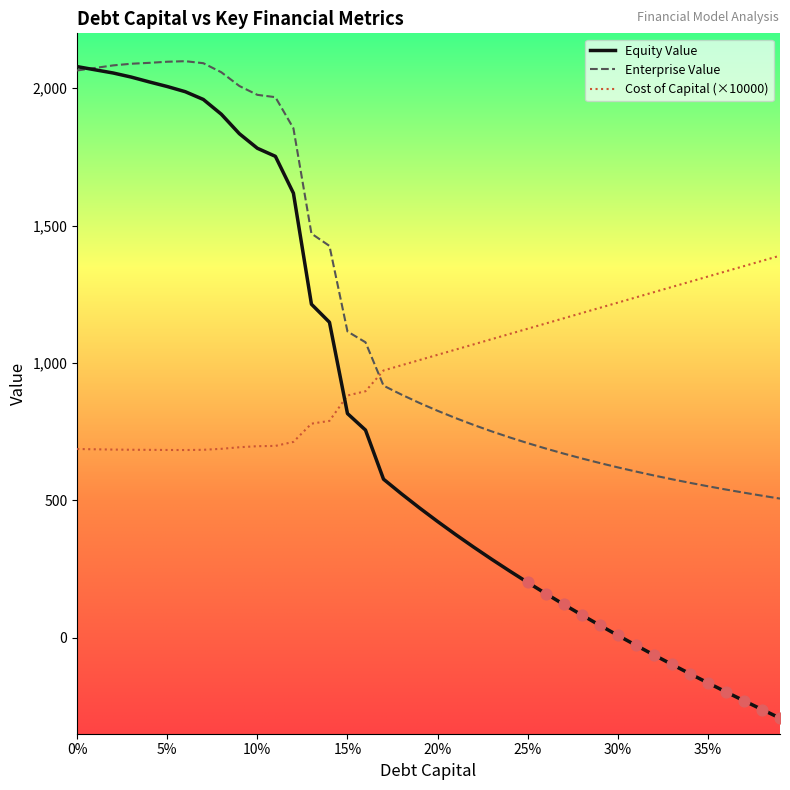

Which series has the largest total across all categories?

Enterprise Value